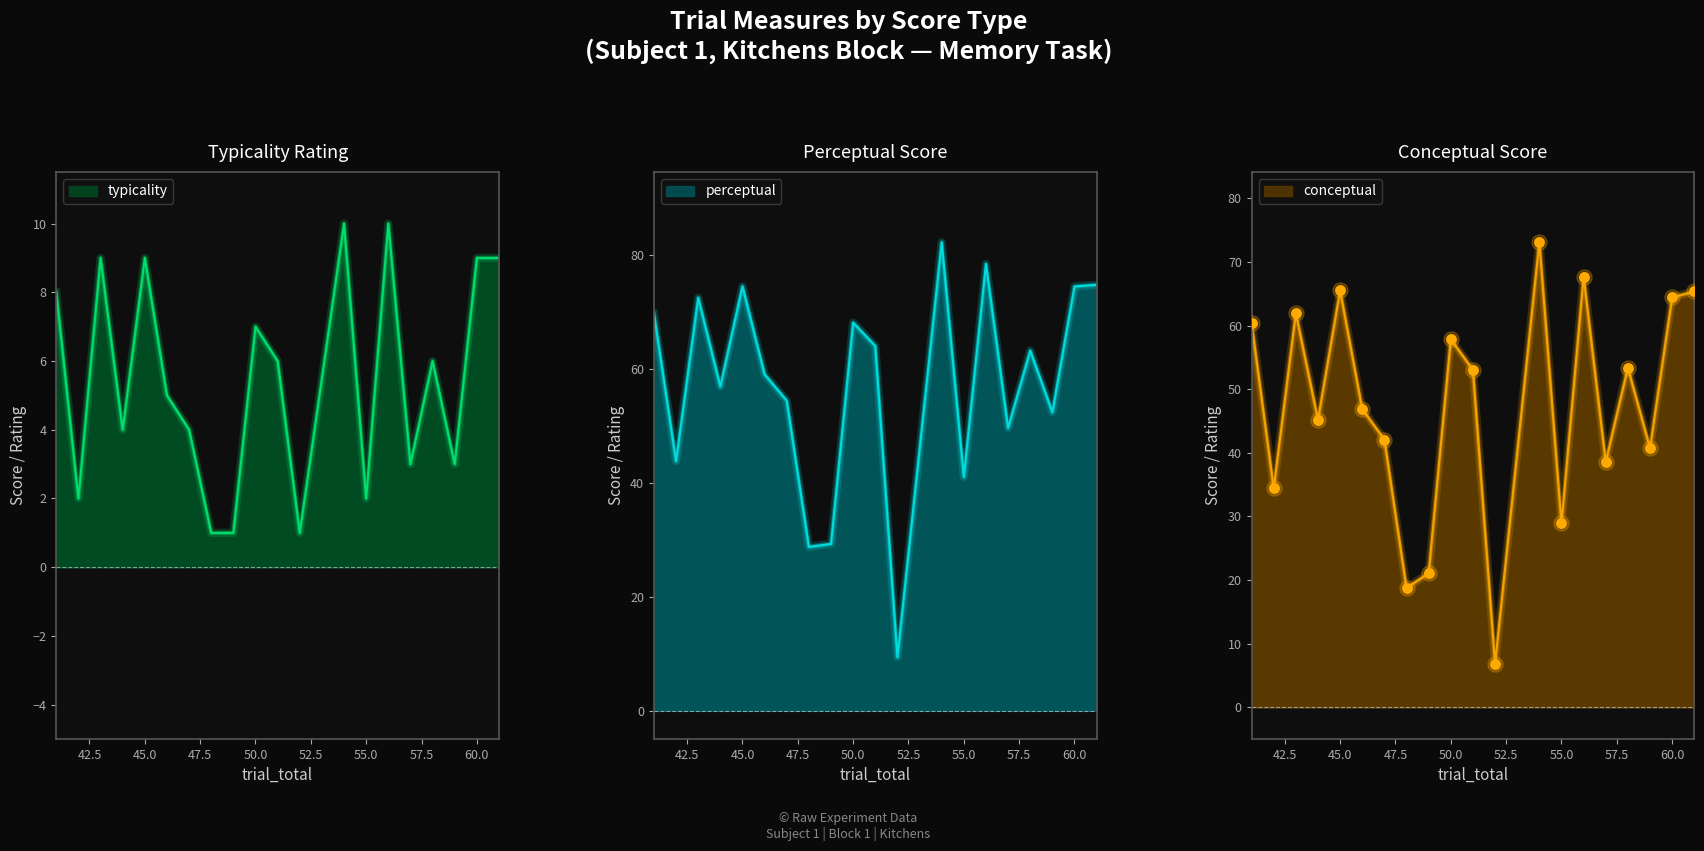

Is the value of typicality at 46 greater than the value of conceptual at 49?

No